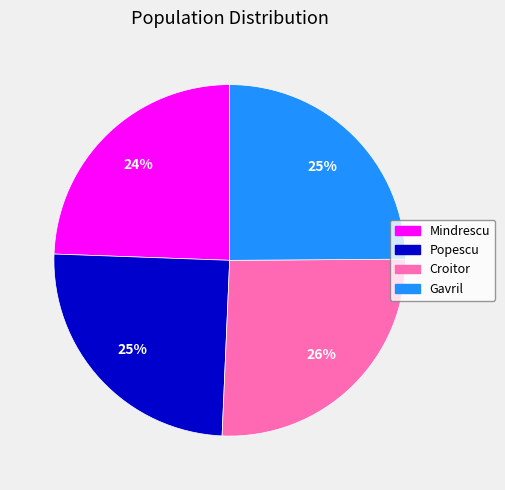

What is the ratio of the value at Gavril to the value at Popescu?

1.0